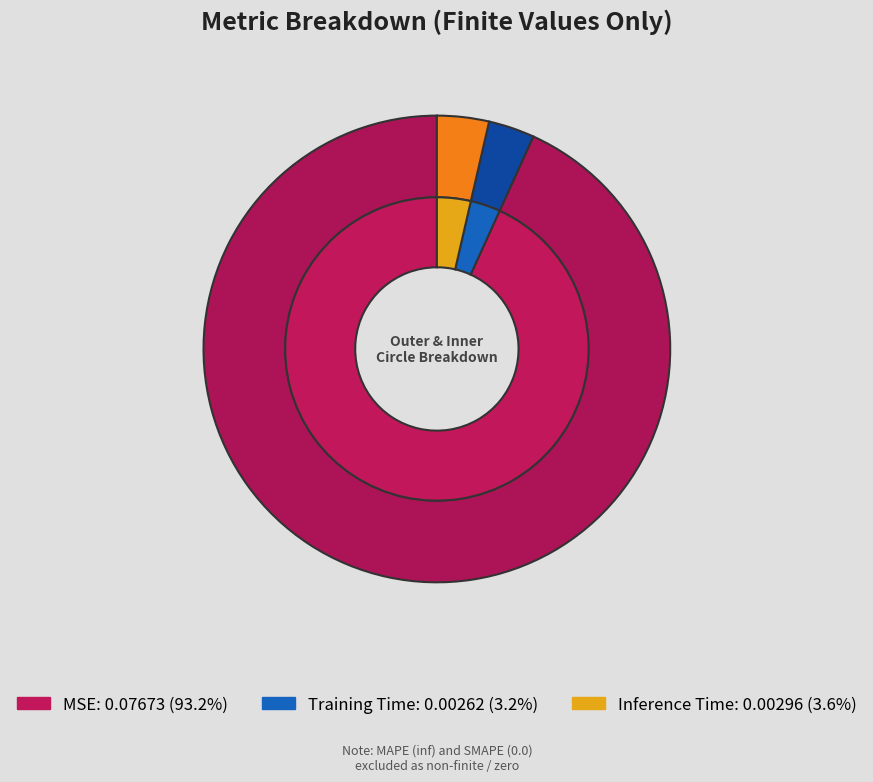

Count the number of slices in the pie.

3